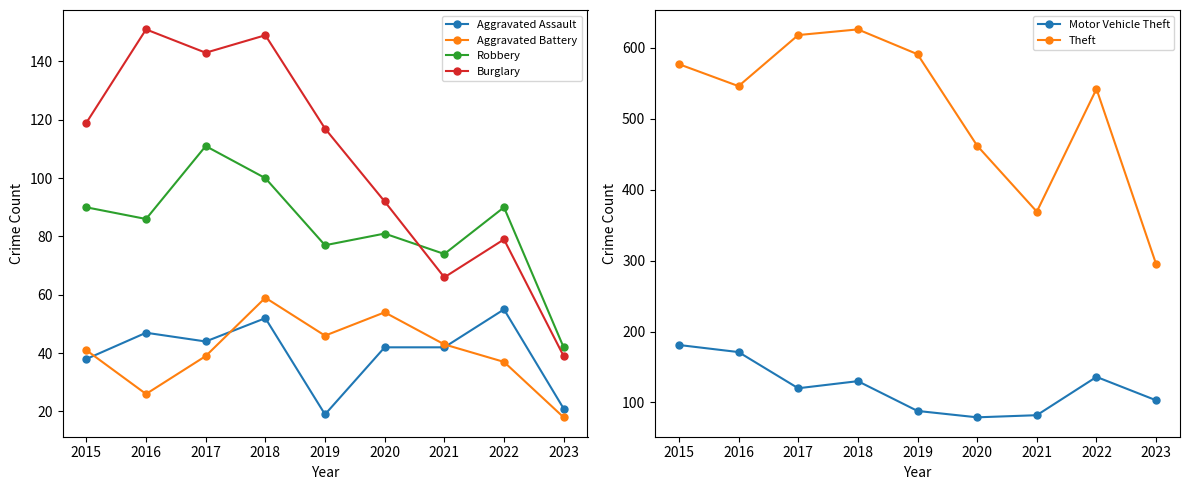

At which label is Motor Vehicle Theft closest to 130?

2018